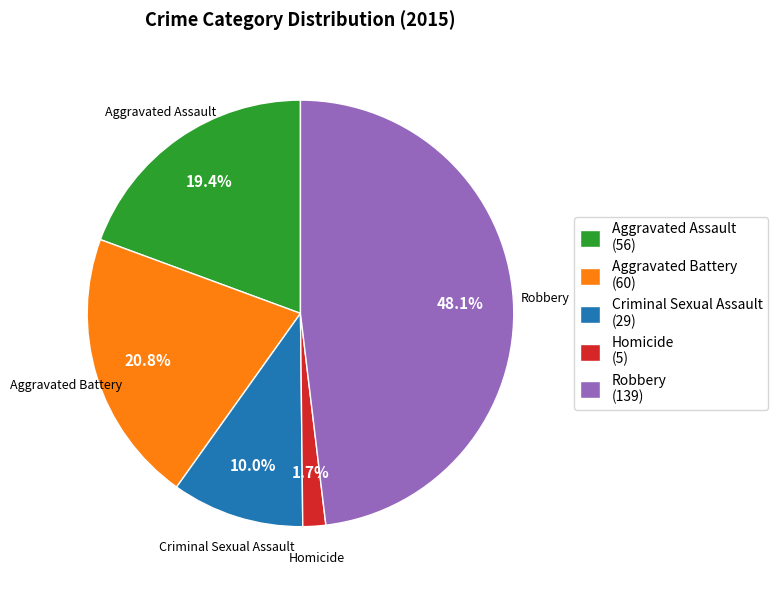

How much of the chart is everything except Aggravated Assault?

80.6%